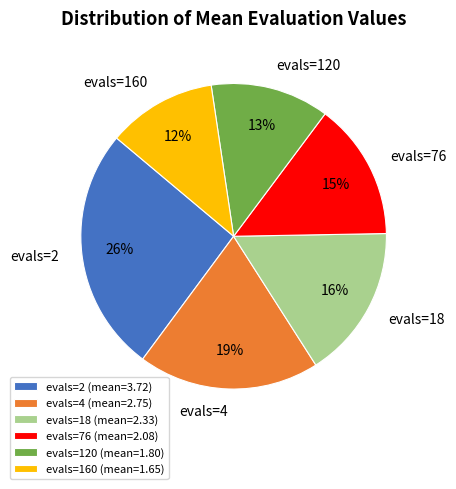

Which slice is the largest?

evals=2